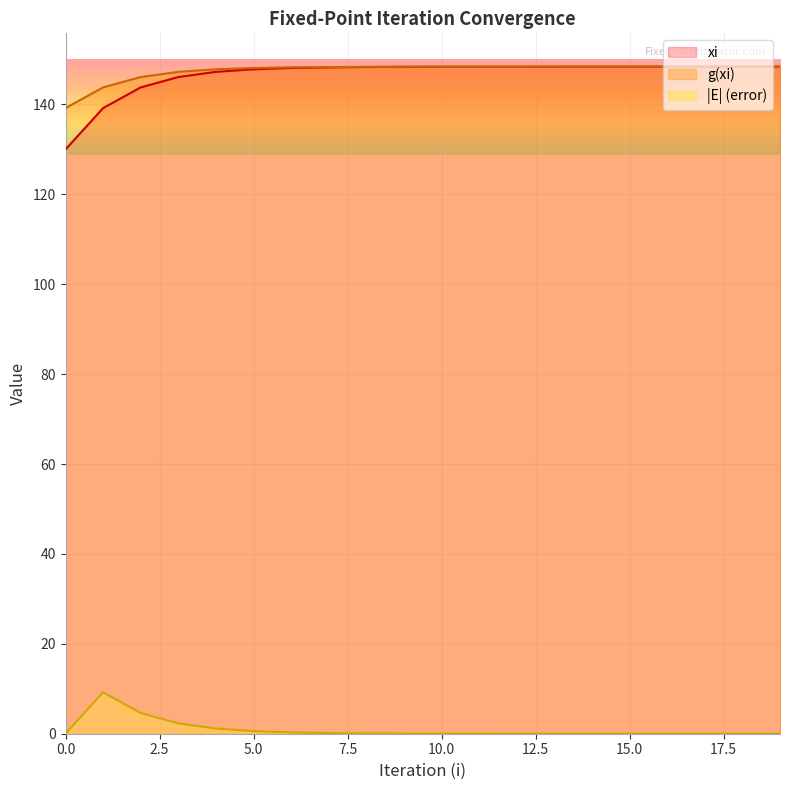

What is the value of the g(xi) point at the 5th from the left?

147.8